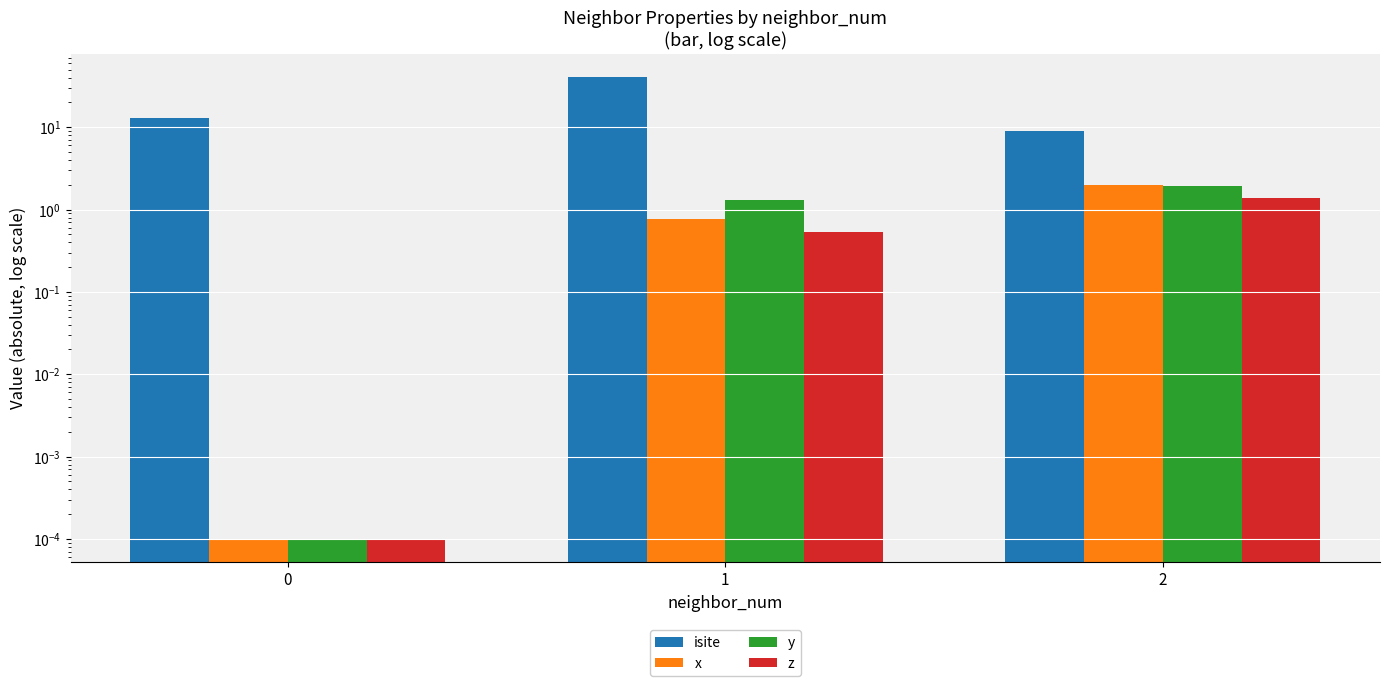

Which series has the widest spread of values?

isite